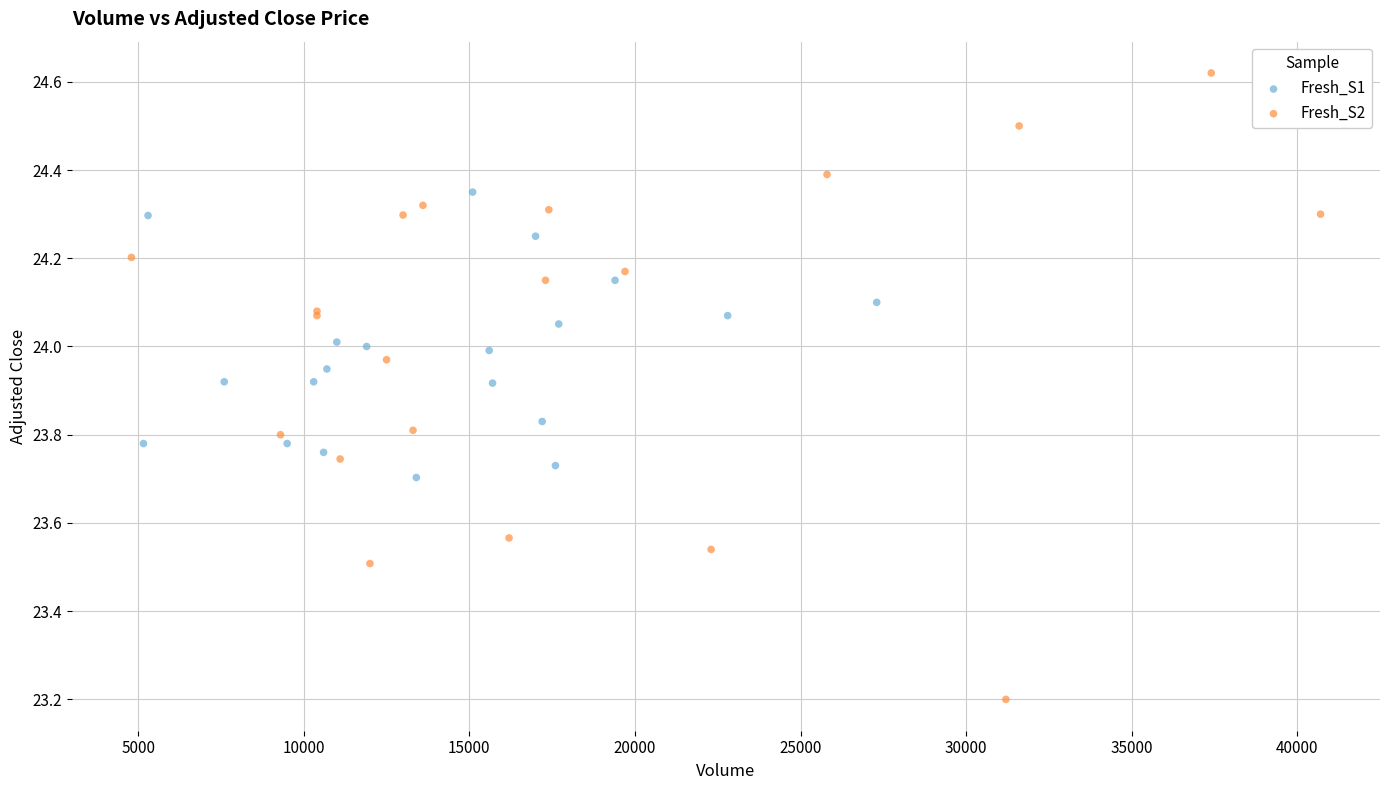

Which series contains the lowest Y value?

Fresh_S2